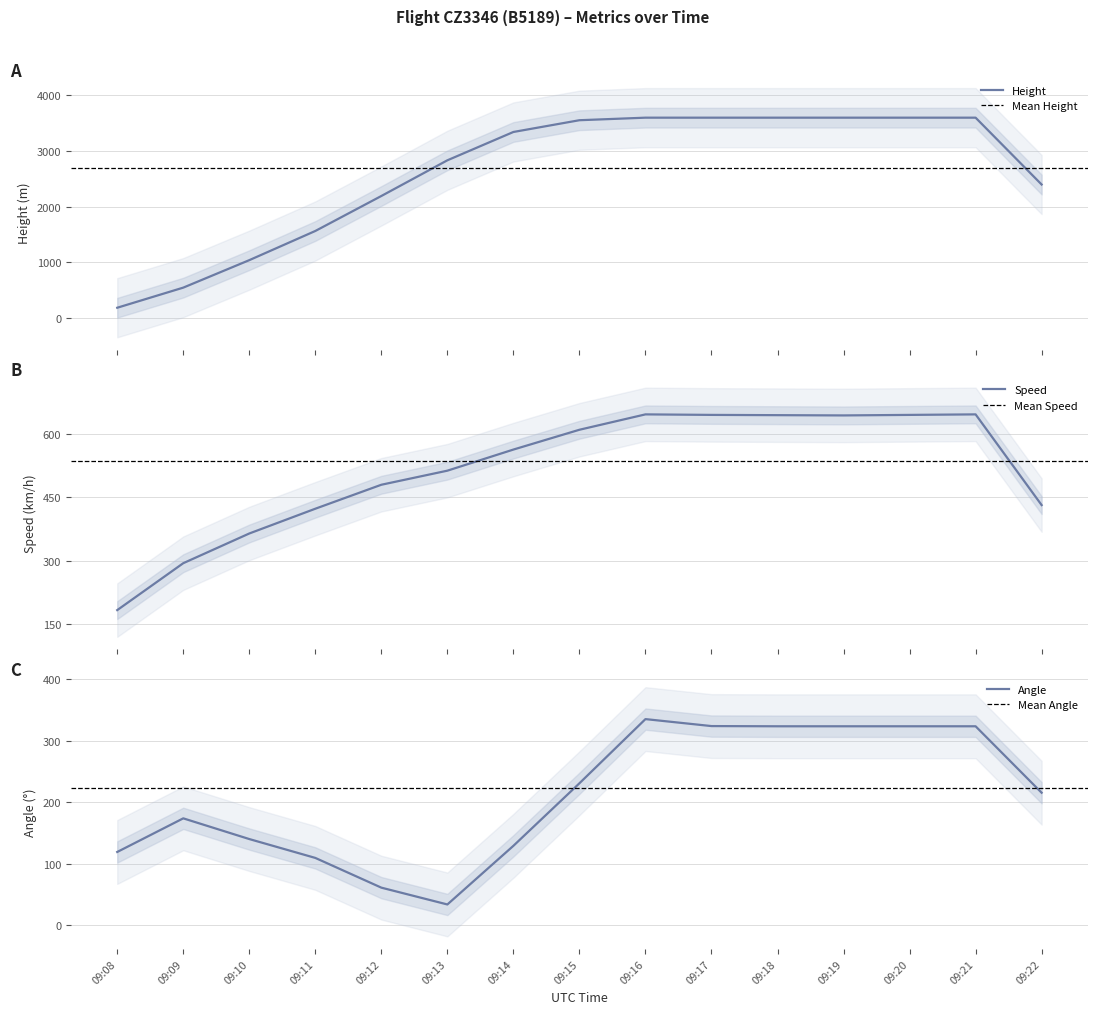

How many intersections are there between Angle and Height?

1